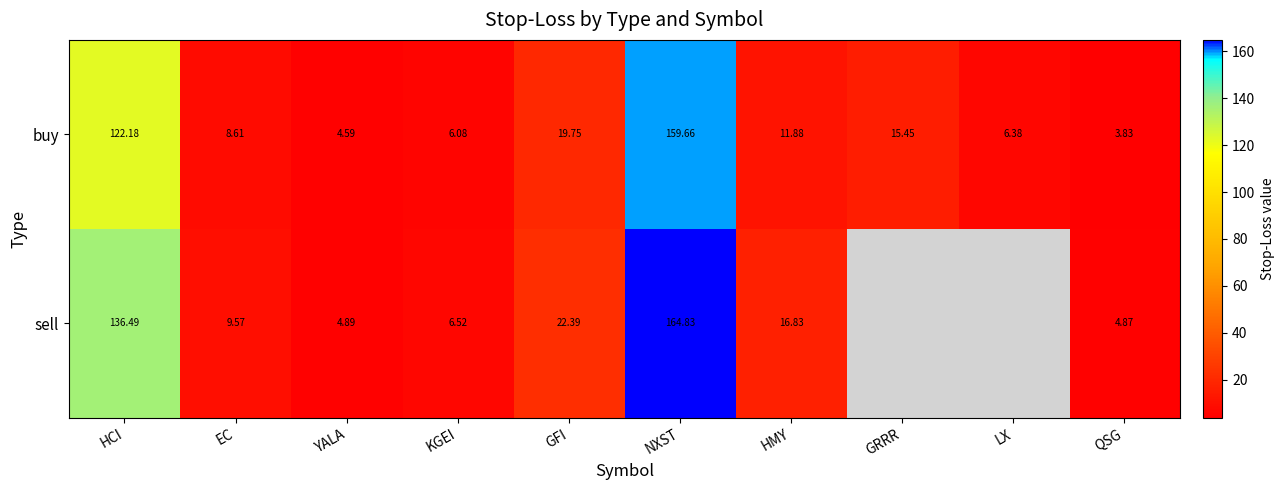

How many categories are shown in the chart?

10